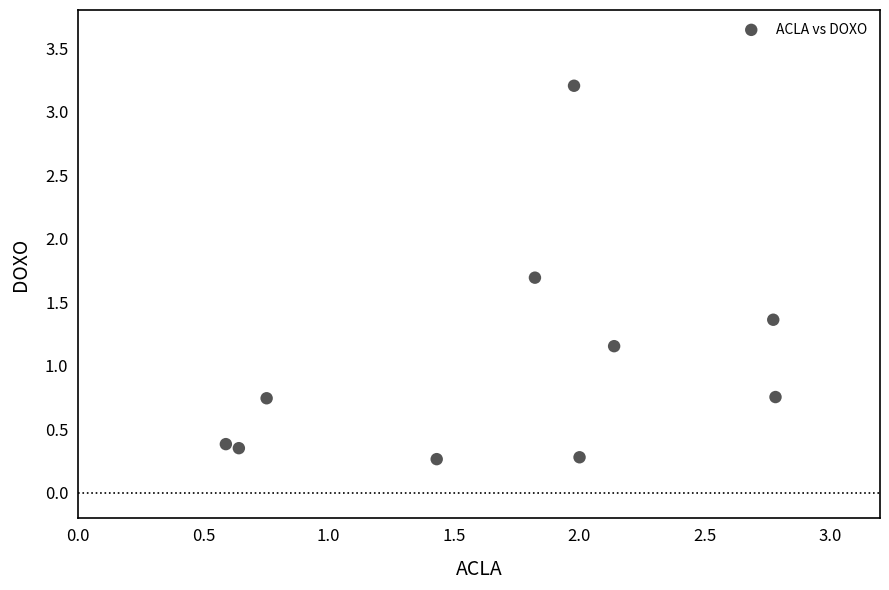

What is the range of Y values (max minus min)?

2.9